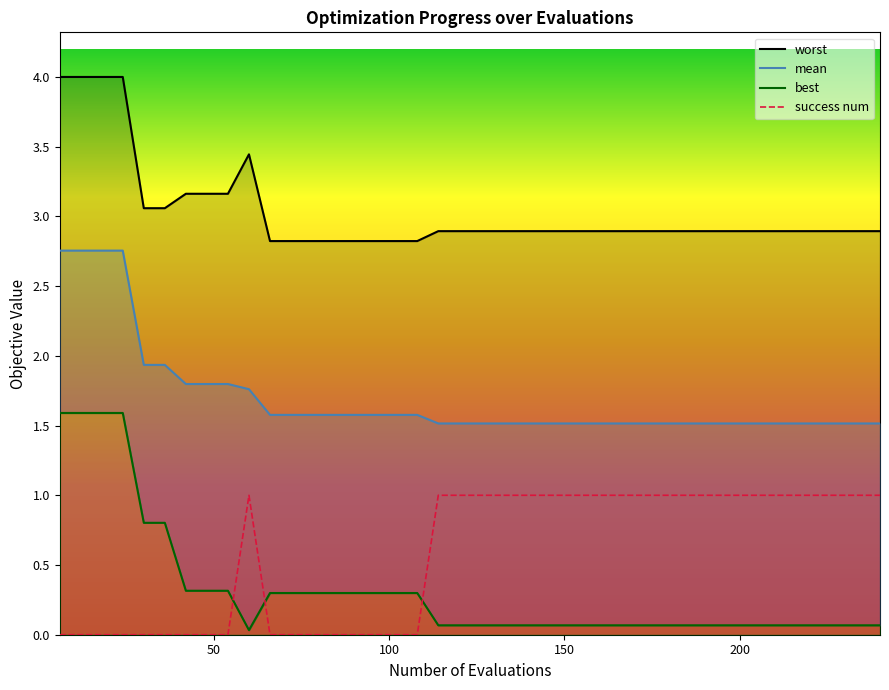

True or false: worst and mean intersect in this chart.

False